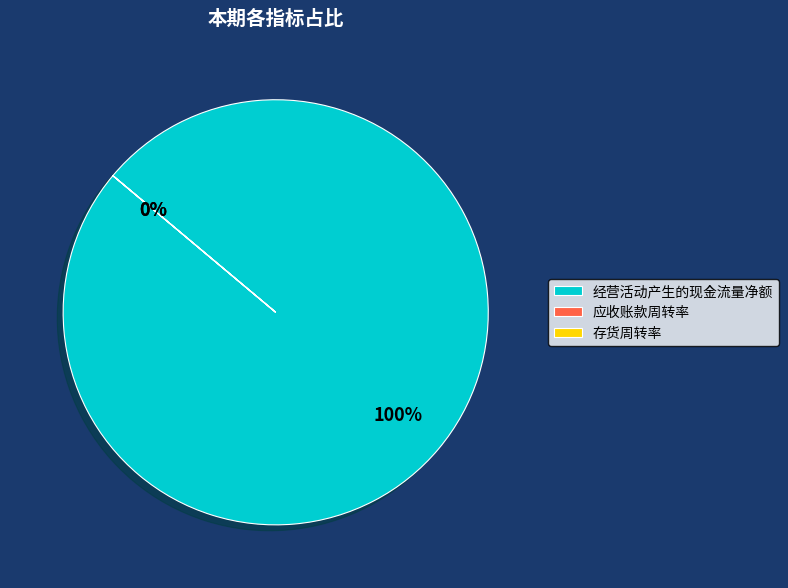

Which slice is the smallest?

应收账款周转率